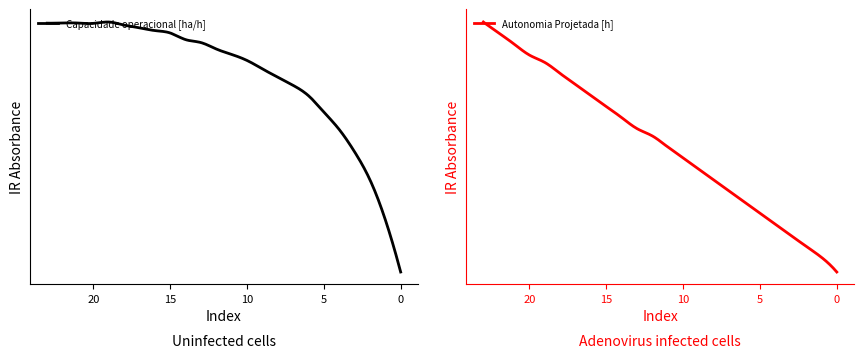

List the series in order of their overall mean, lowest first.

Autonomia Projetada [h], Capacidade operacional [ha/h]